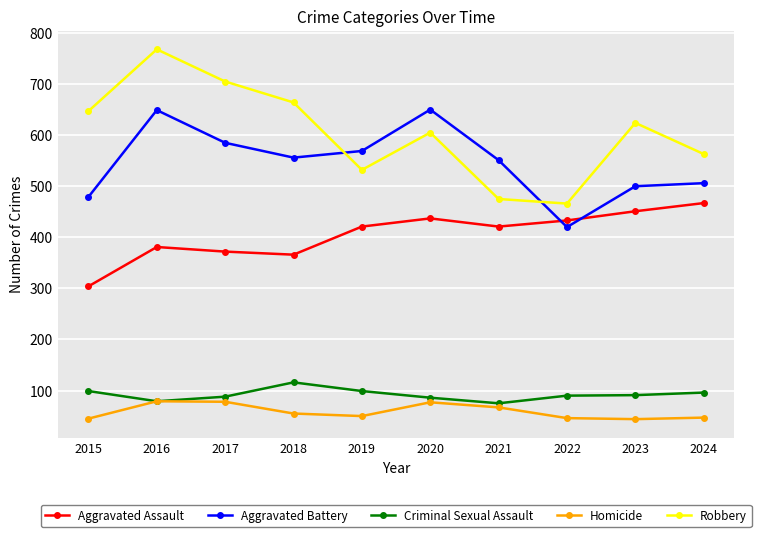

List the series in order of their peak value, lowest first.

Homicide, Criminal Sexual Assault, Aggravated Assault, Aggravated Battery, Robbery